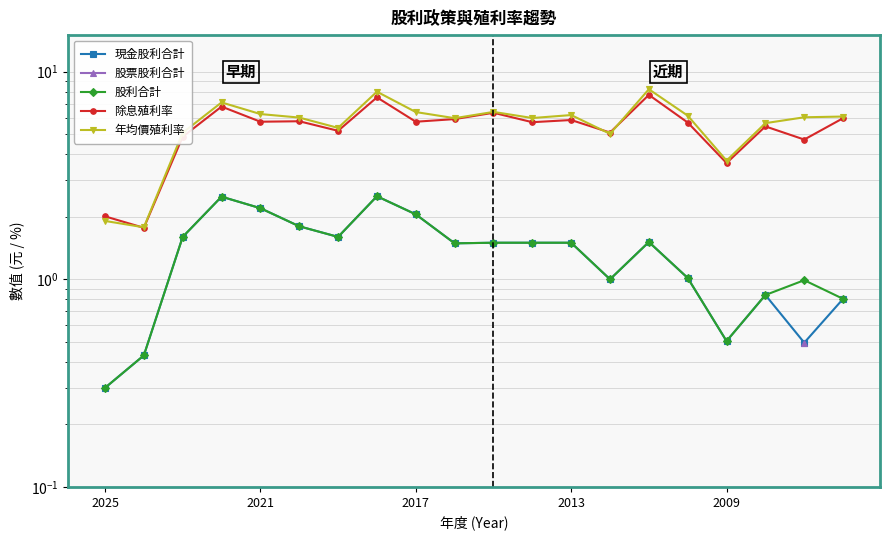

List the series in order of their peak value, highest first.

年均價殖利率, 除息殖利率, 現金股利合計, 股票股利合計, 股利合計